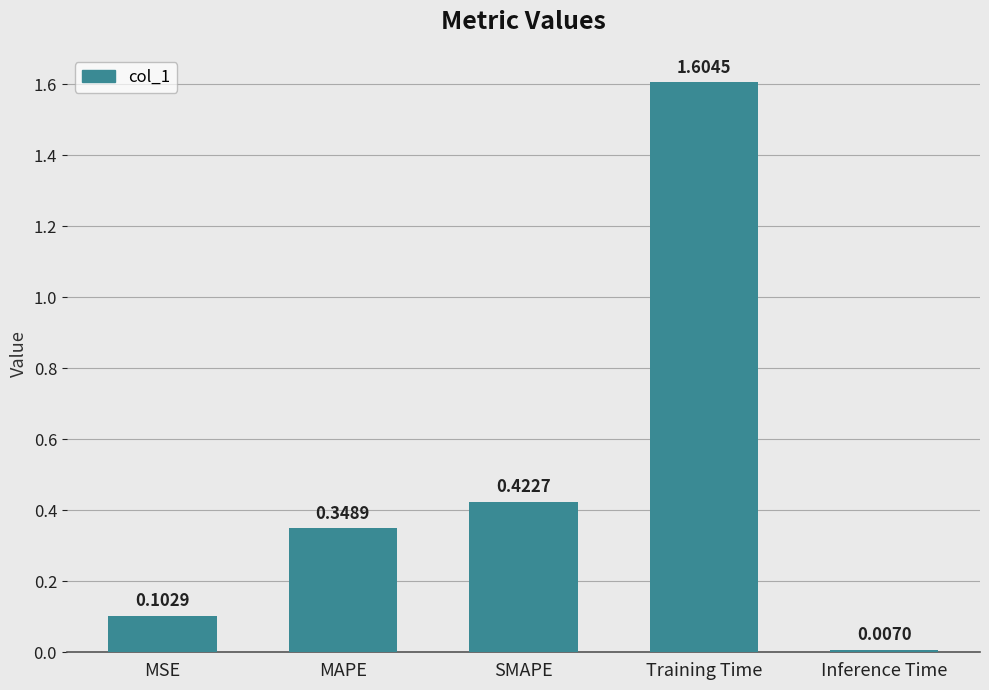

Are the bars grouped side by side (vs. stacked)?

No